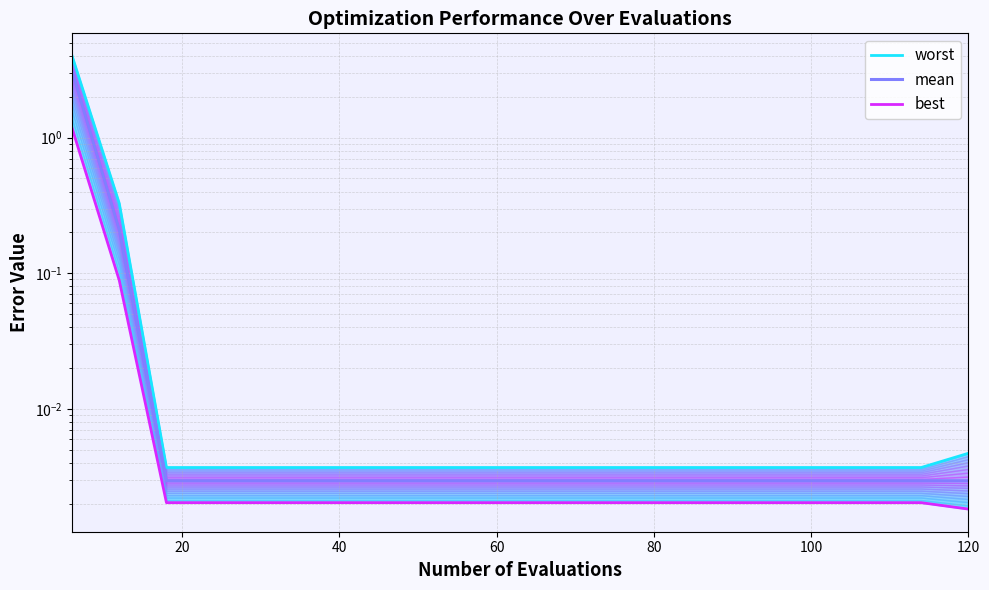

True or false: worst and mean intersect in this chart.

False